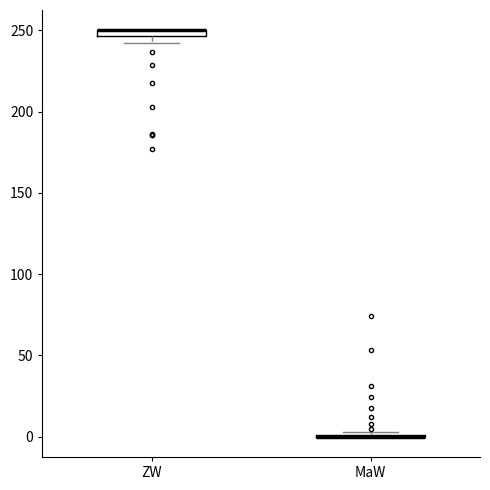

Where is the upper edge of the box for ZW on the y-axis? The values are not printed on the chart, so give them approximately, as read against the axis.

250